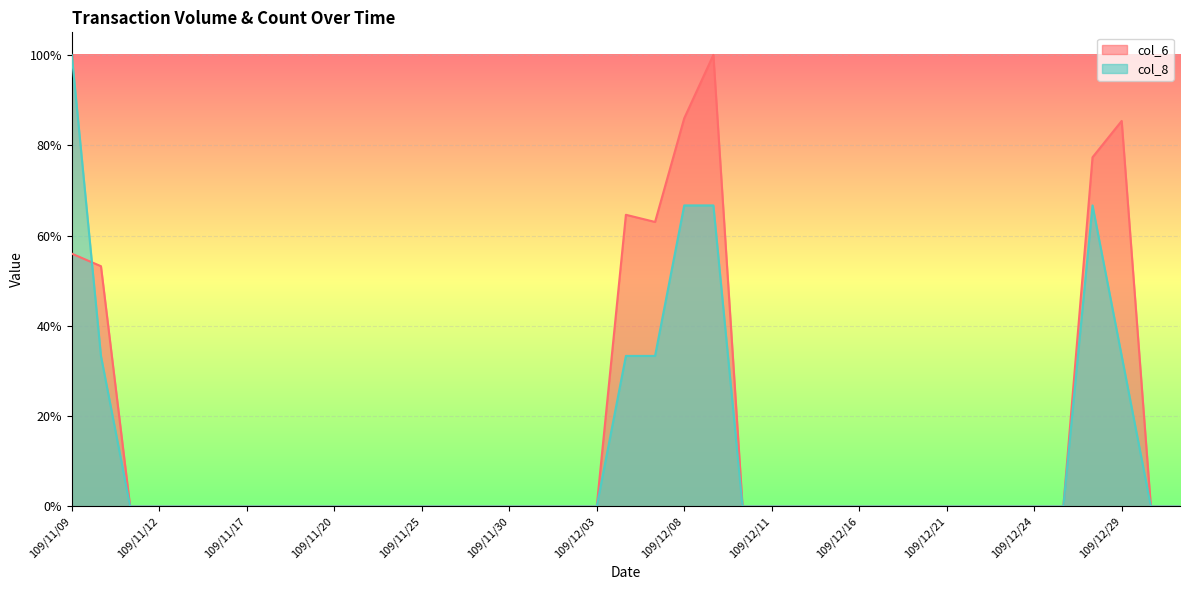

The value of col_6 at 109/11/26 is 0.0. True or false?

True